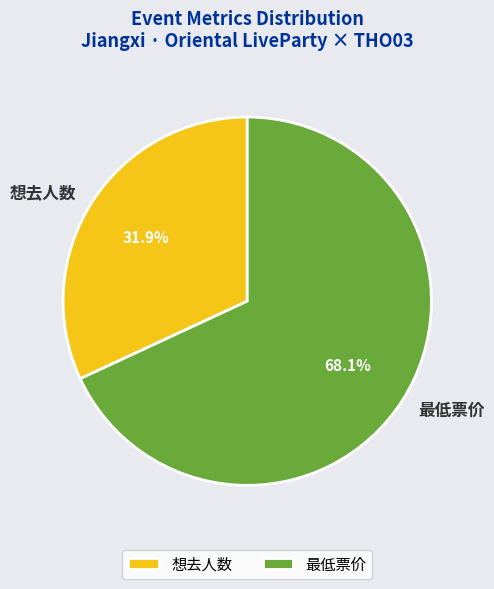

Between 最低票价 and 想去人数, which is larger?

最低票价